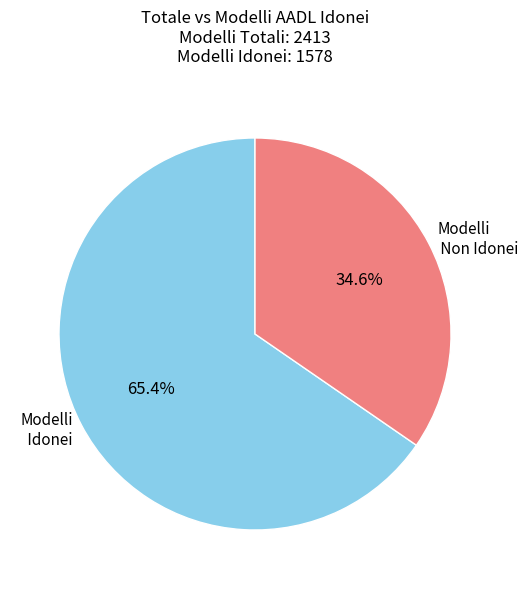

How many segments does this pie chart have?

2